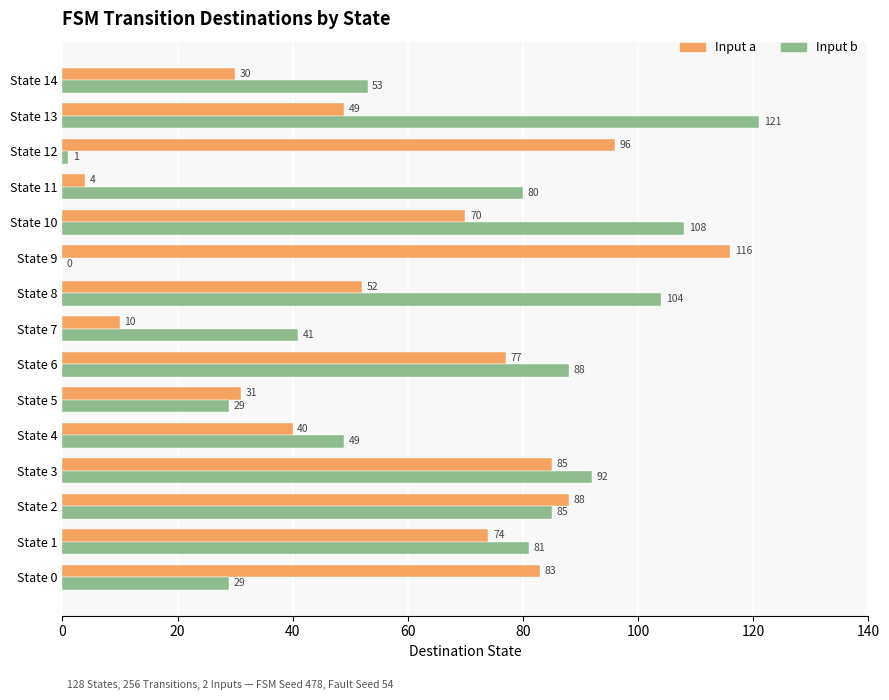

The Input b series shows 29 at State 5. True or false?

True